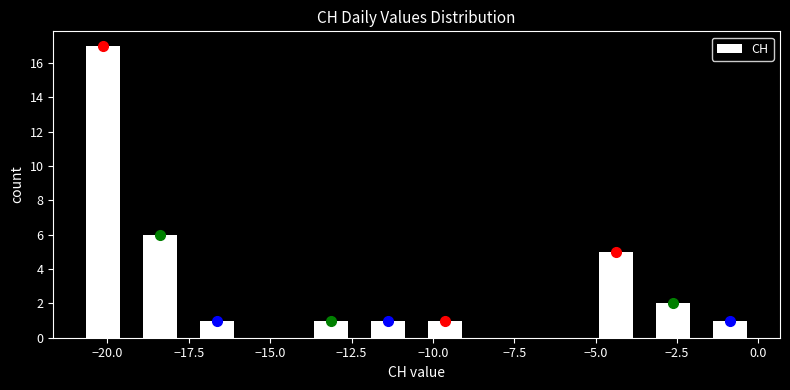

Read against the x-axis, roughly where is the centre of the tallest bar?

-20.0